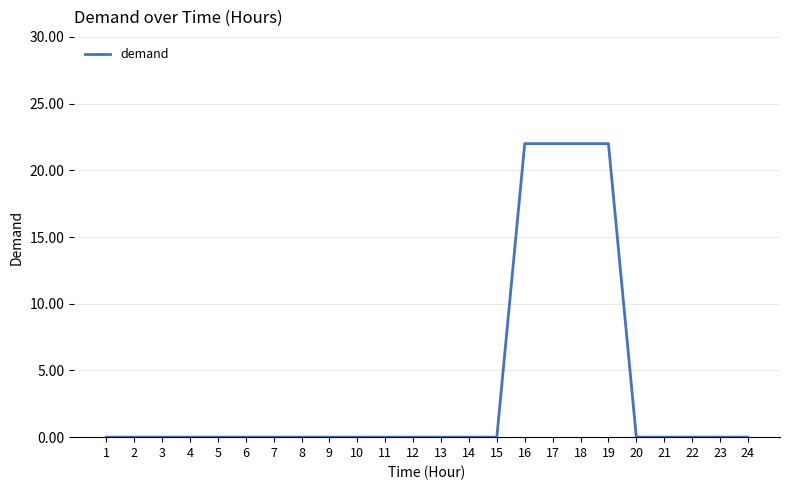

Is it true that the value at 13 is 0?

True